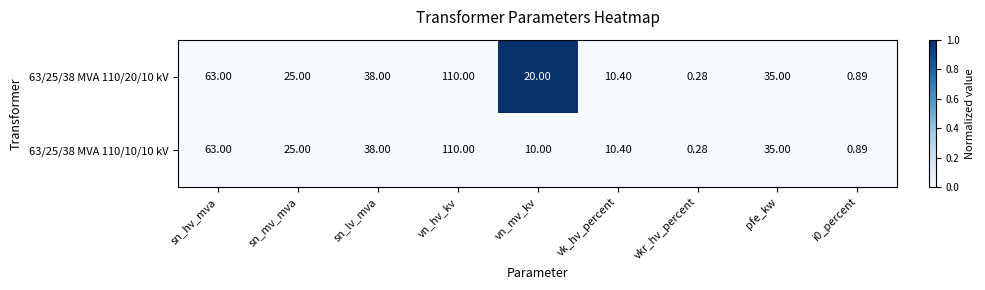

Which category has the lowest value across all series?

vkr_hv_percent